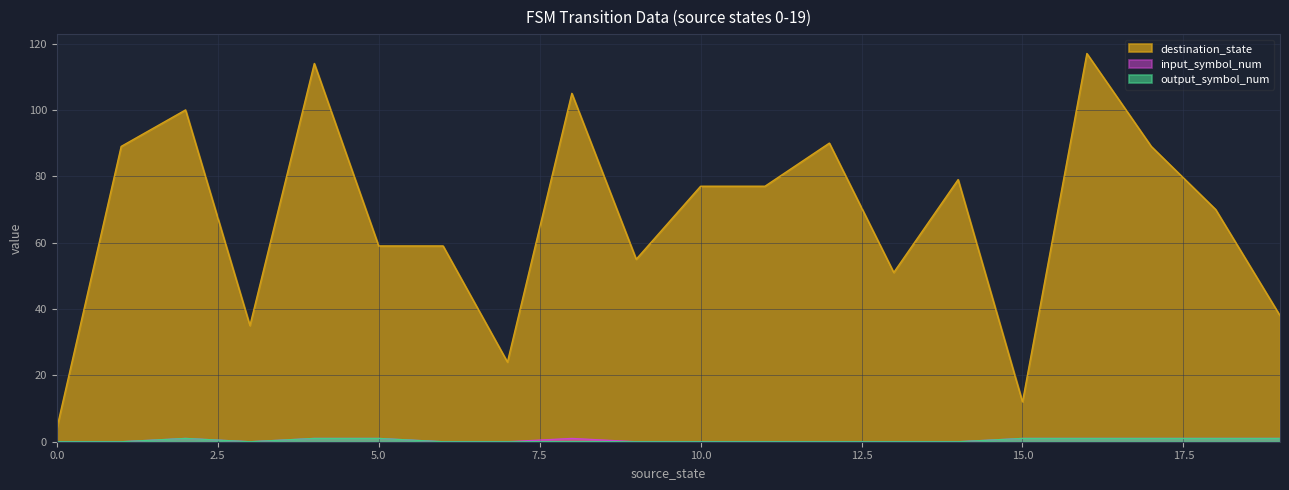

Reading left to right, extract all data points from this chart.

destination_state: 0=4	1=89	2=100	3=35	4=114	5=59	6=59	7=24	8=105	9=55	10=77	11=77	12=90	13=51	14=79	15=12	16=117	17=89	18=70	19=38
input_symbol_num: 0=0	1=0	2=1	3=0	4=1	5=1	6=0	7=0	8=1	9=0	10=0	11=0	12=0	13=0	14=0	15=1	16=1	17=1	18=1	19=1
output_symbol_num: 0=0	1=0	2=1	3=0	4=1	5=1	6=0	7=0	8=0	9=0	10=0	11=0	12=0	13=0	14=0	15=1	16=1	17=1	18=1	19=1